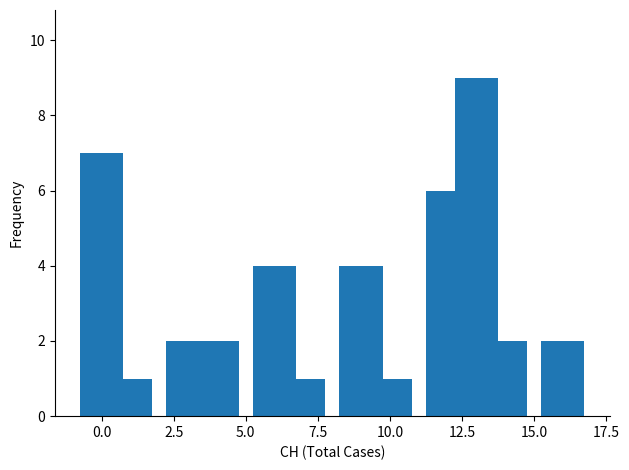

What is the maximum value shown in the chart?

9